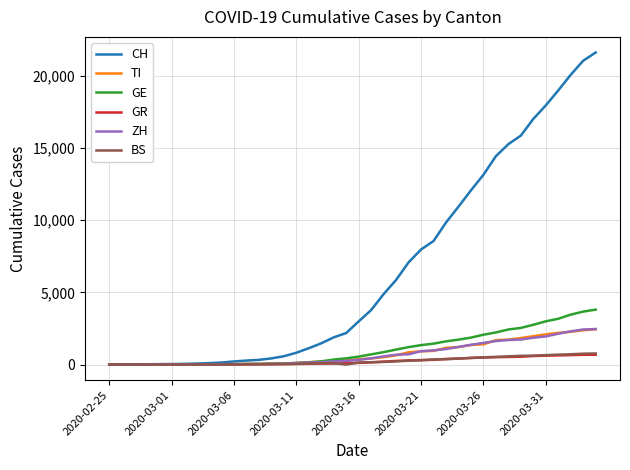

Which series has the largest total across all categories?

CH